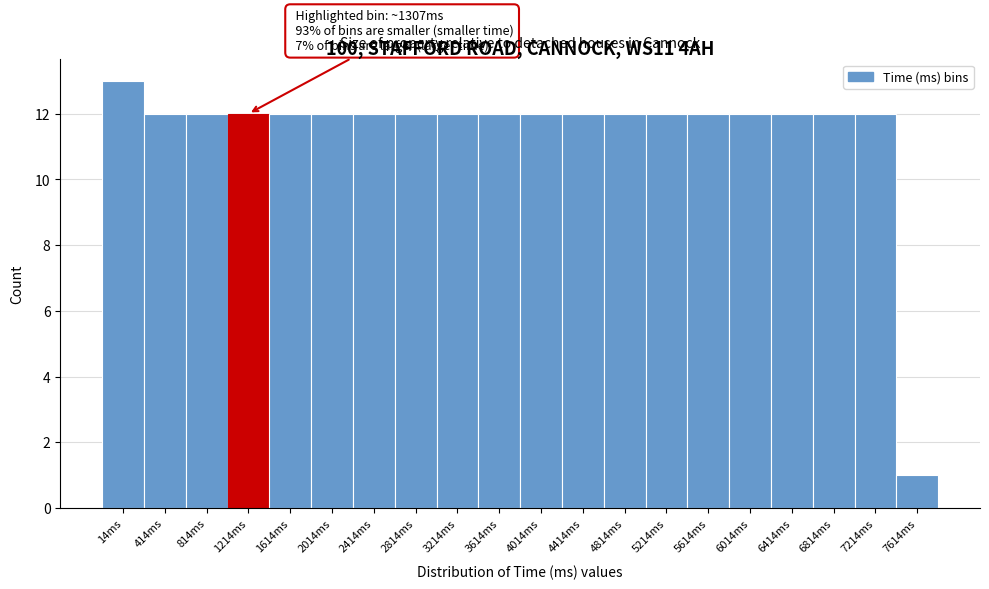

Reading right to left, list all the values displayed in this chart.

7614ms=1	7214ms=12	6814ms=12	6414ms=12	6014ms=12	5614ms=12	5214ms=12	4814ms=12	4414ms=12	4014ms=12	3614ms=12	3214ms=12	2814ms=12	2414ms=12	2014ms=12	1614ms=12	1214ms=12	814ms=12	414ms=12	14ms=13